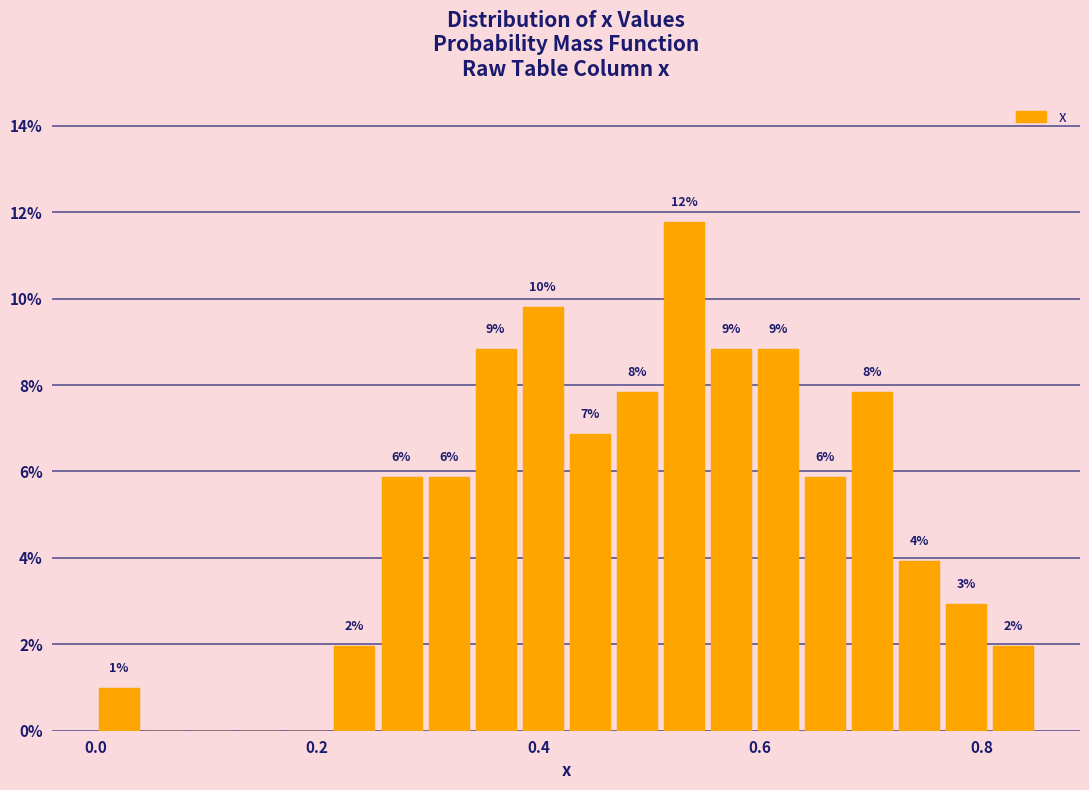

Around what value on the x-axis is the tallest bar? Give the approximate position of its centre, as read against the axis.

0.54